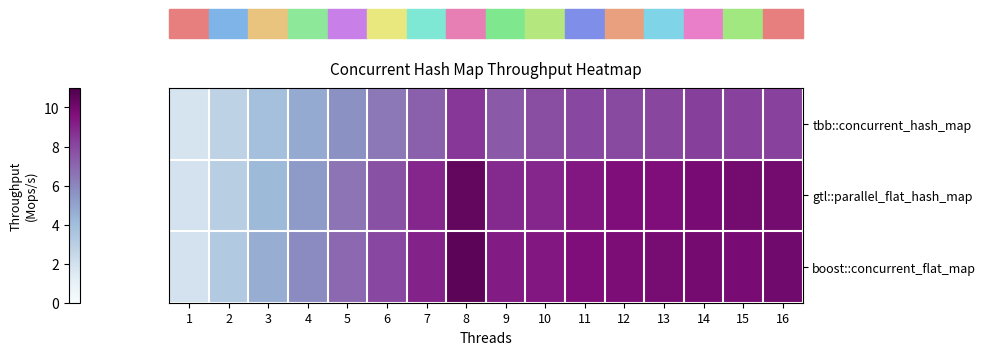

Reading left to right, list all the values displayed in this chart.

tbb::concurrent_hash_map: 1=1.8	2=2.8	3=3.8	4=4.7	5=5.7	6=6.5	7=7.2	8=8.5	9=7.4	10=7.8	11=8.0	12=8.0	13=8.0	14=8.3	15=8.2	16=8.2
gtl::parallel_flat_hash_map: 1=1.9	2=3.0	3=4.2	4=5.3	5=6.5	6=7.7	7=9.0	8=10.4	9=8.9	10=9.0	11=9.4	12=9.6	13=9.7	14=9.8	15=9.9	16=9.9
boost::concurrent_flat_map: 1=1.9	2=3.3	3=4.6	4=5.8	5=6.9	6=8.0	7=9.1	8=10.6	9=9.3	10=9.4	11=9.6	12=9.7	13=9.8	14=9.9	15=9.8	16=10.0